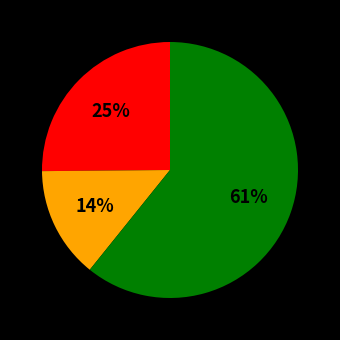

Is there a majority slice in this chart?

Yes